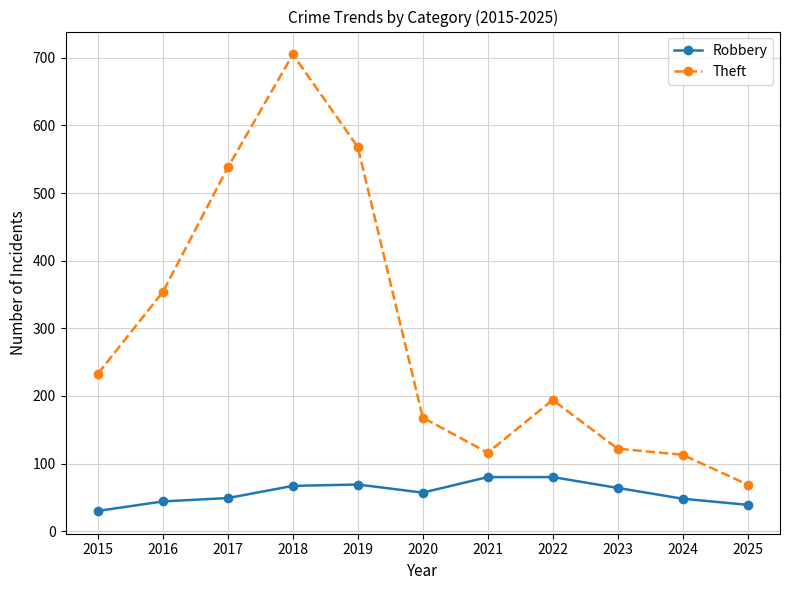

Count the number of categories in the chart.

11